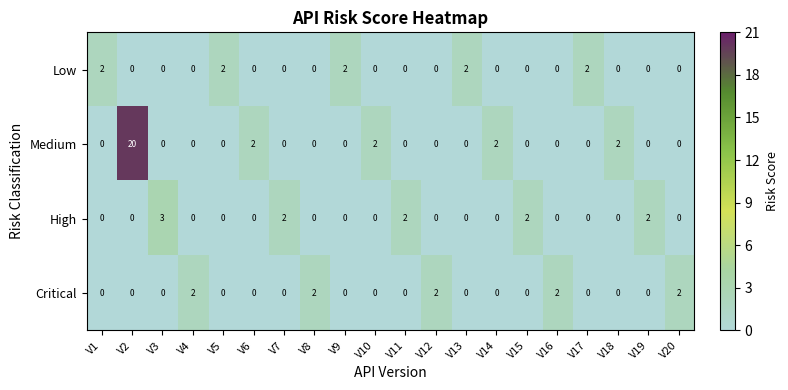

Which series has the largest total across all categories?

Medium